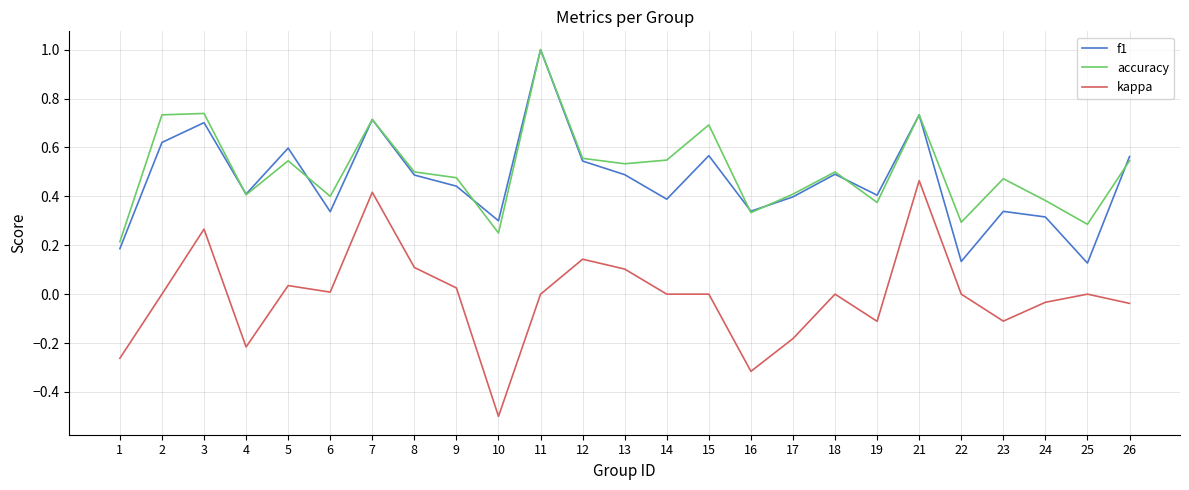

Which category has the highest value across all series?

11